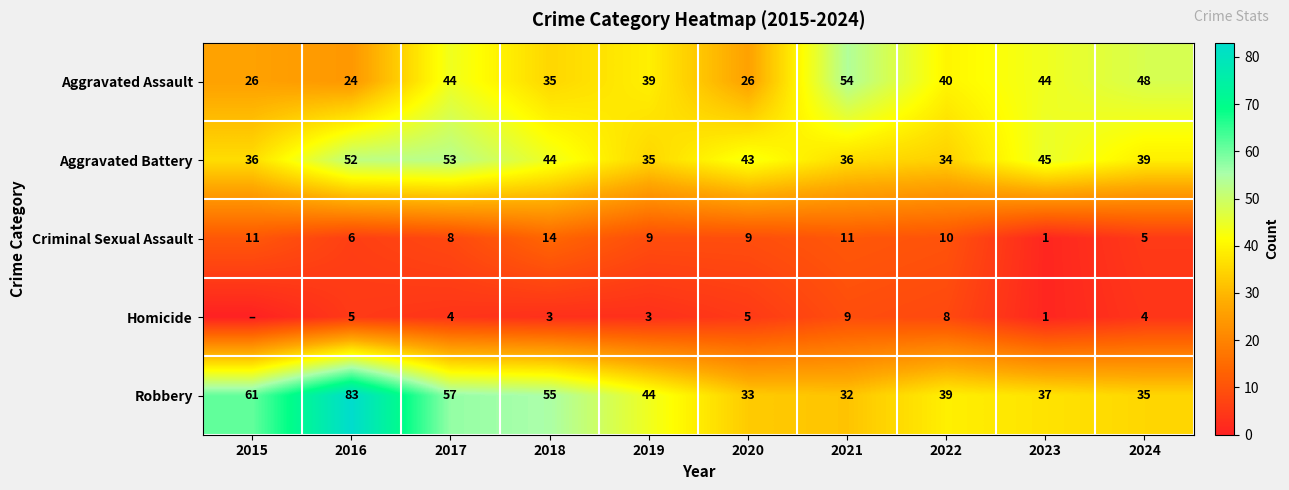

Rank the series at 2020 from highest to lowest value.

Aggravated Battery, Robbery, Aggravated Assault, Criminal Sexual Assault, Homicide